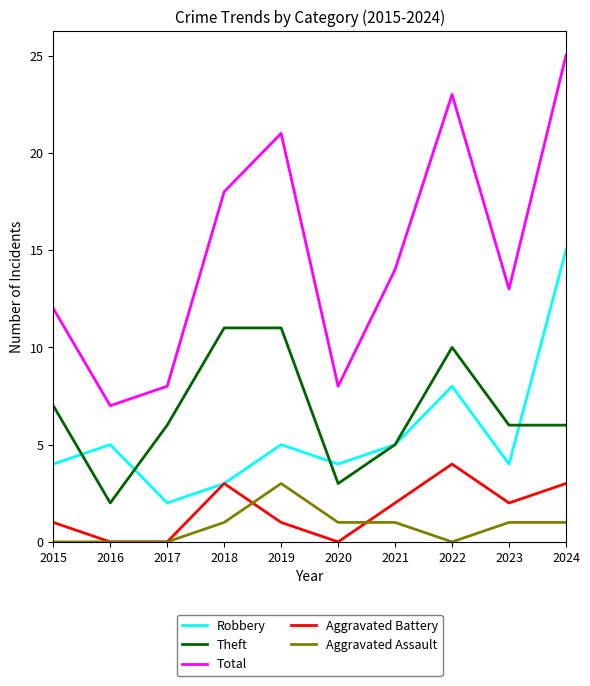

Where does the Theft series first go above 6?

2015